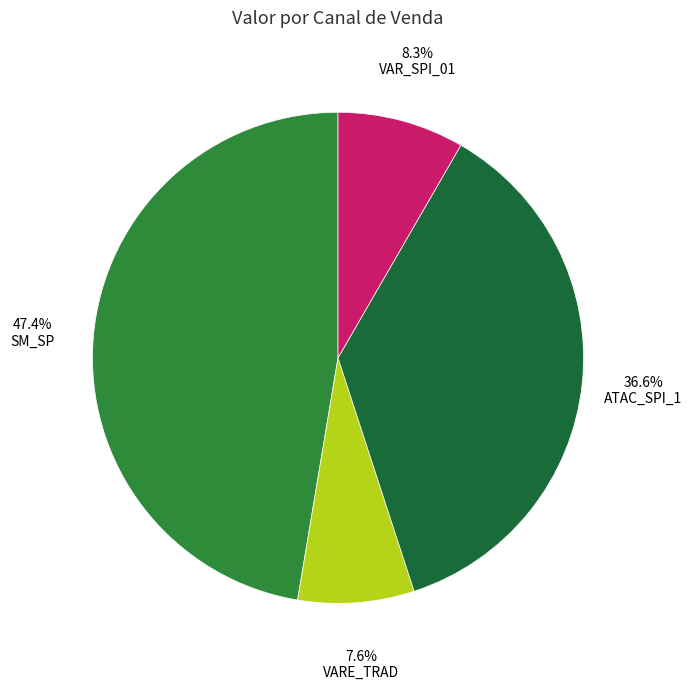

Rank the categories by value from highest to lowest.

SM_SP, ATAC_SPI_1, VAR_SPI_01, VARE_TRAD